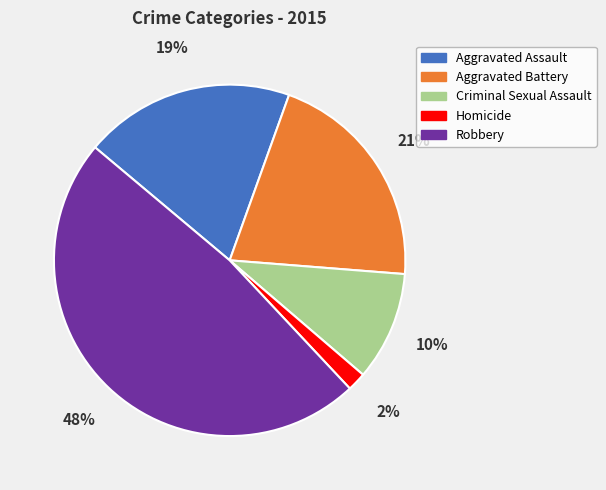

Approximately how many times larger is the value at Aggravated Battery compared to Robbery?

0.4